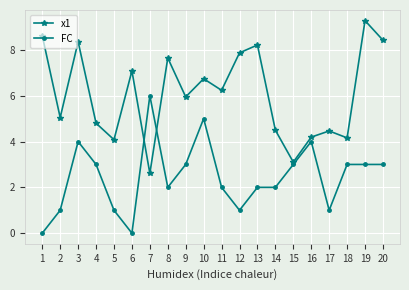

Is it true that FC equals 0.6 at 16?

False